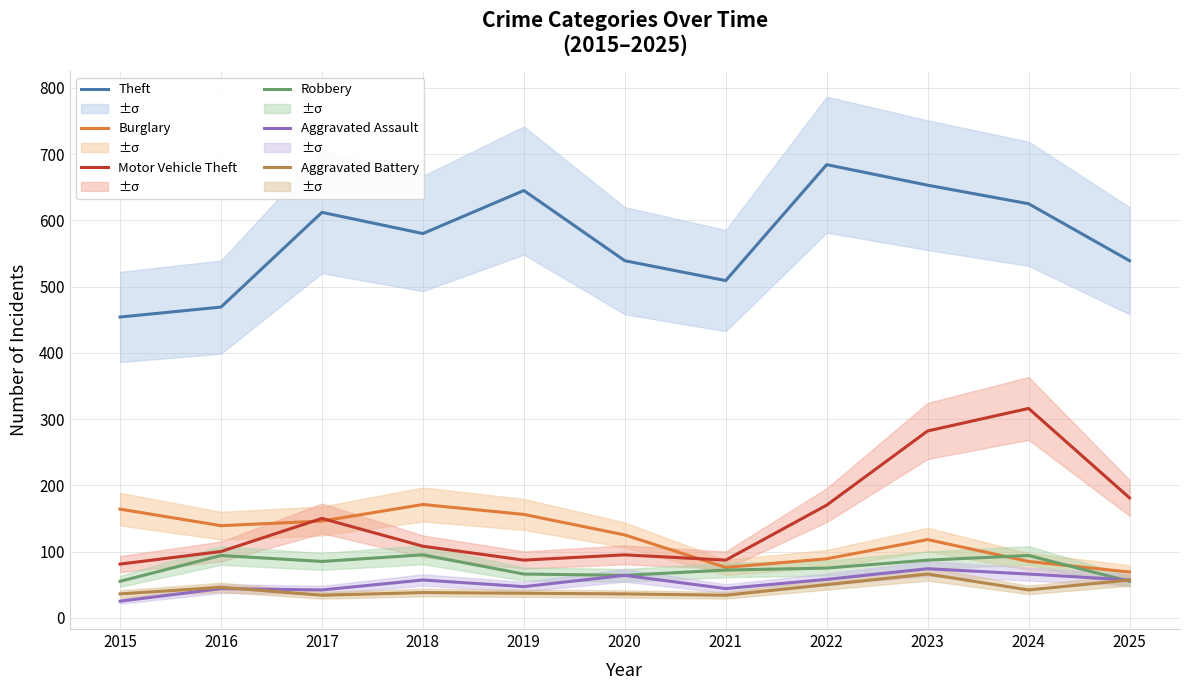

What is the approximate value of Burglary at 2018, to the nearest 5?

170